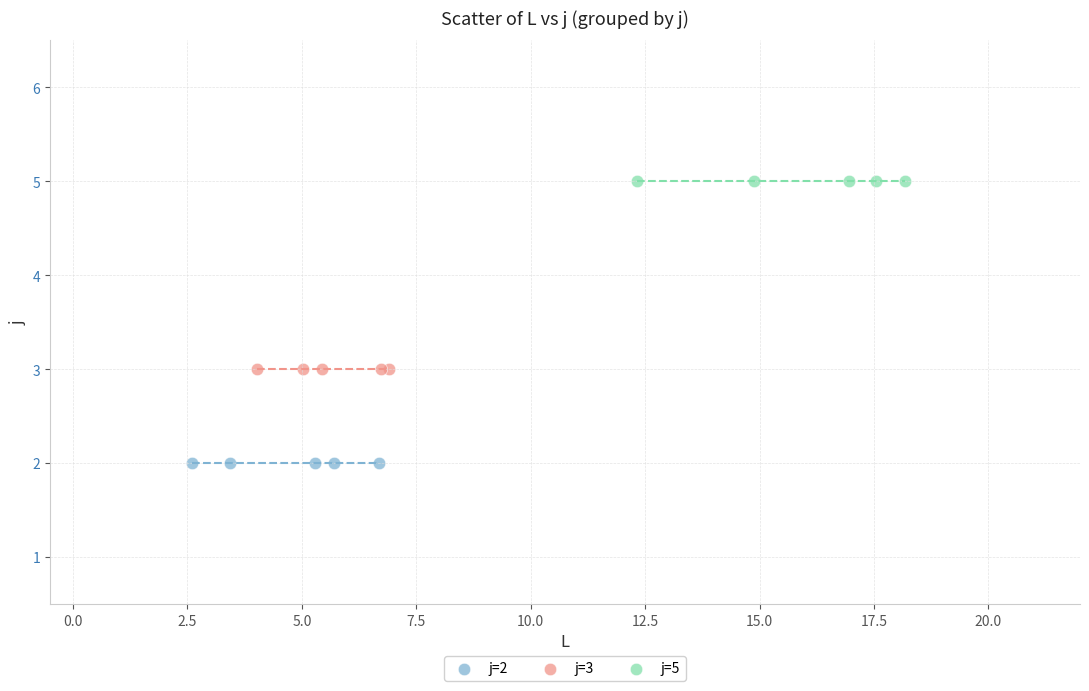

Which series contains the lowest Y value?

j=2